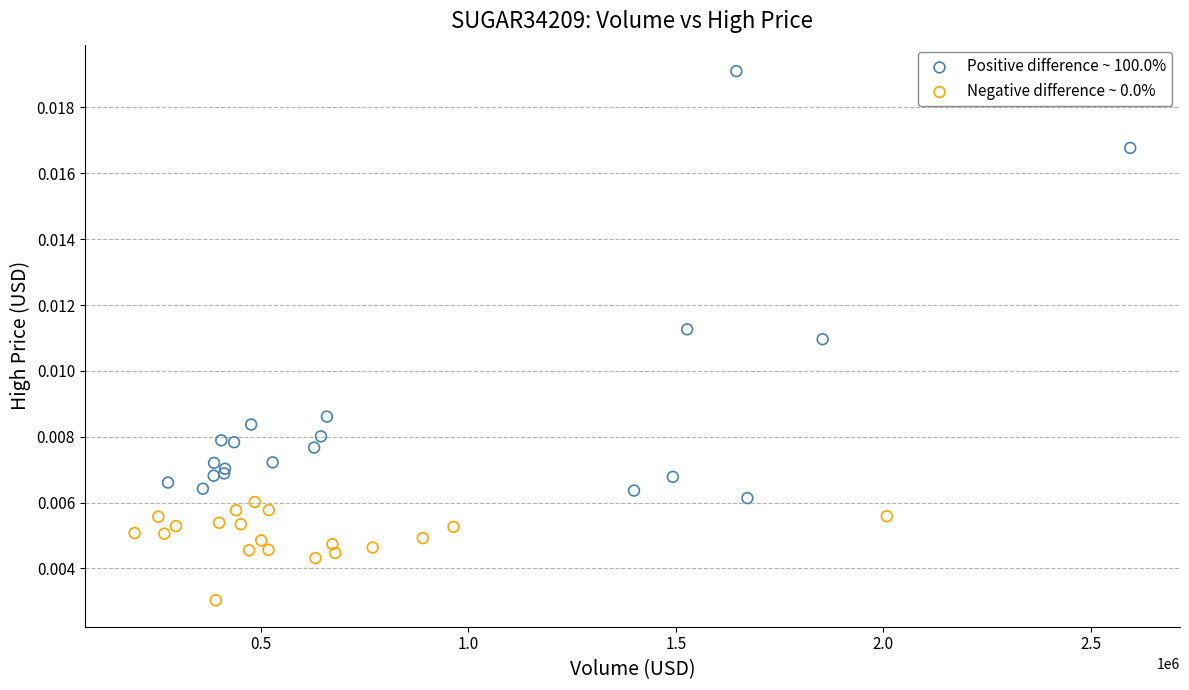

Which series has the widest spread of Y values?

Positive difference ~ 100.0%